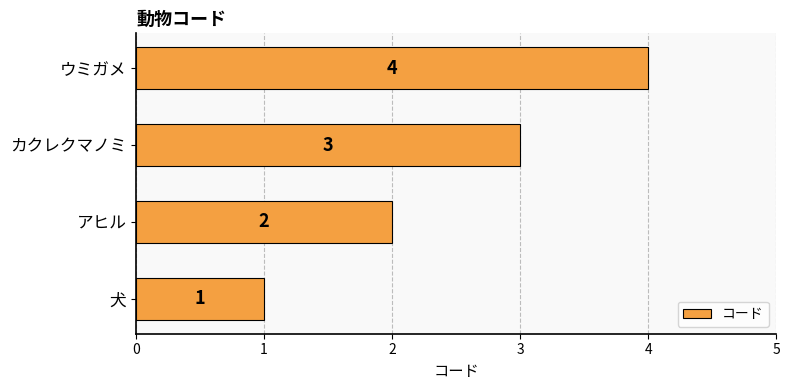

Does the chart contain any negative values?

No